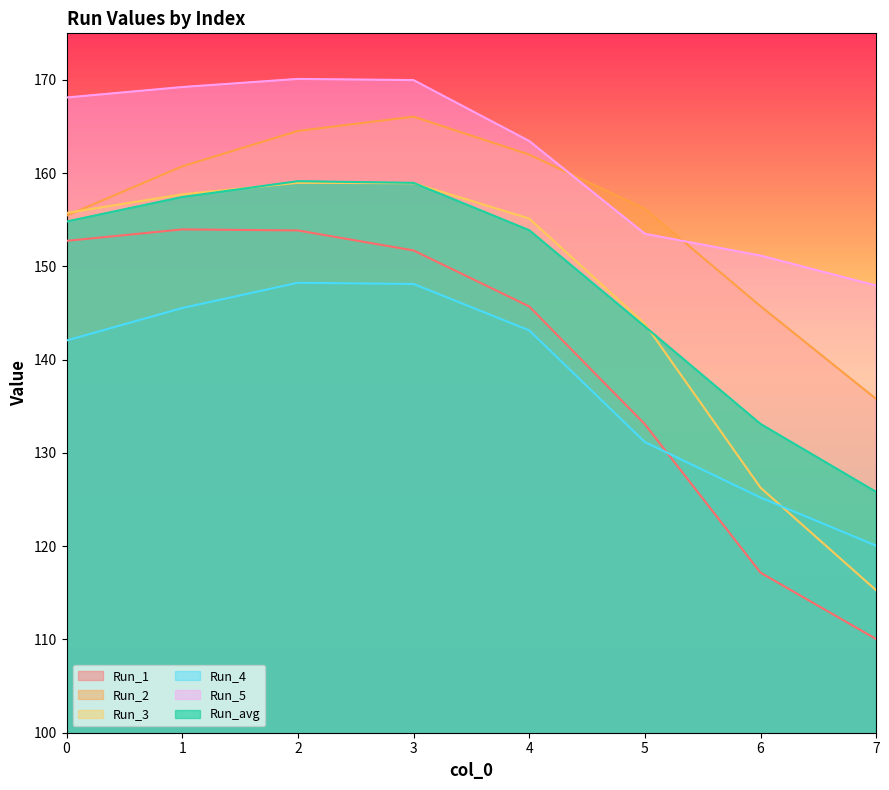

List the labels in order of Run_4 value, largest first.

2, 3, 1, 4, 0, 5, 6, 7